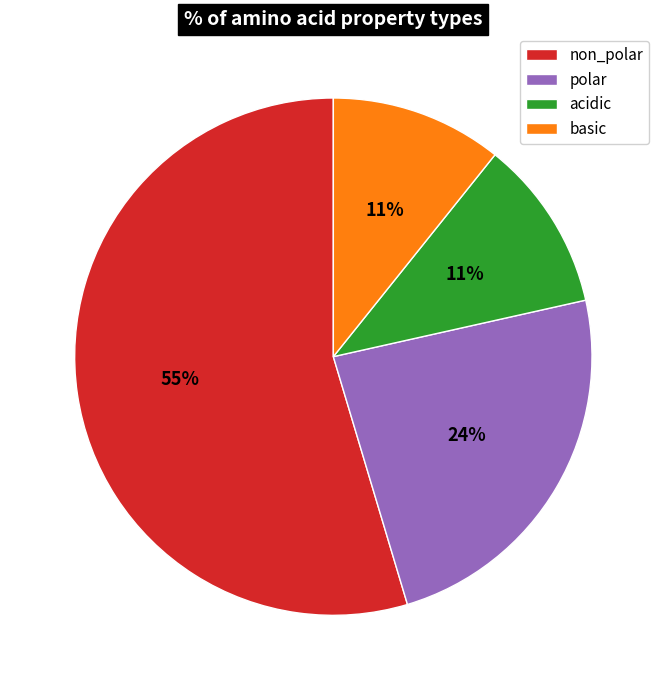

To the nearest percent, what portion does acidic represent?

11%